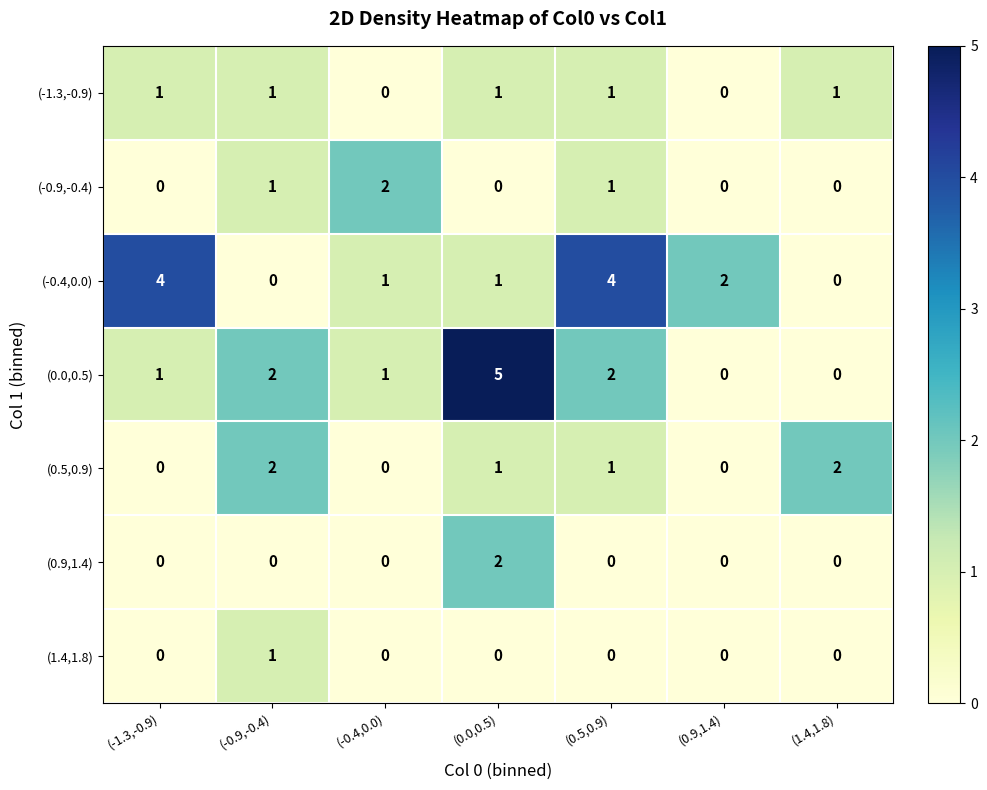

At which label does (-0.4,0.0) first exceed 1?

(-1.3,-0.9)